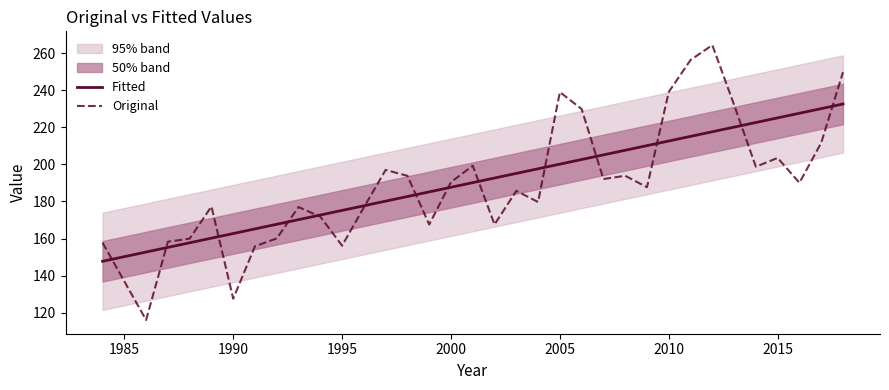

Is the value of Original at 9 greater than the value of Fitted at 23?

No